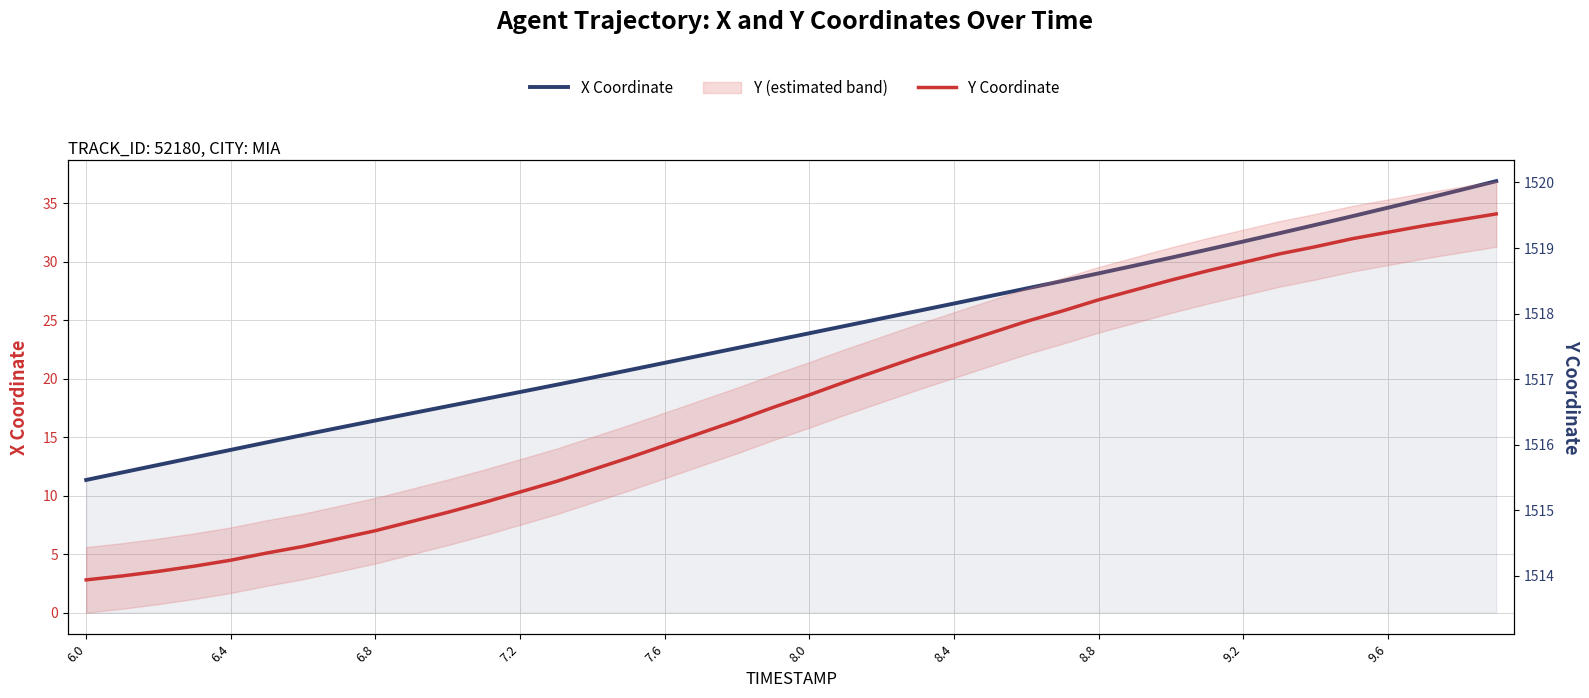

Read the X Coordinate value at 25.

27.1